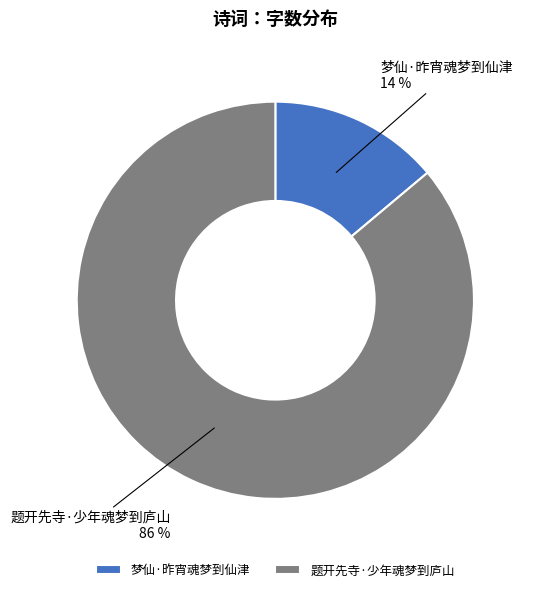

Is 题开先寺·少年魂梦到庐山 the majority of the pie?

Yes